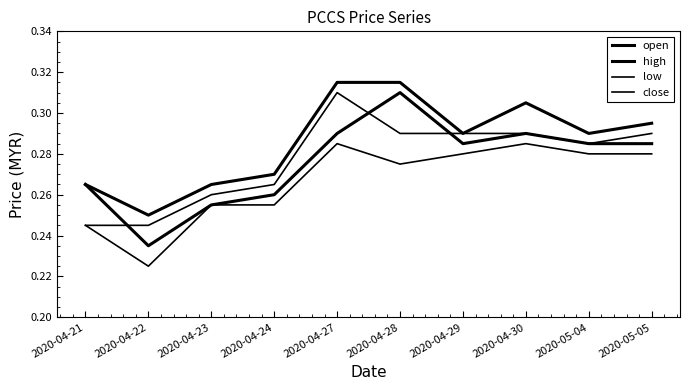

Does the chart display data point markers on the line(s)?

No